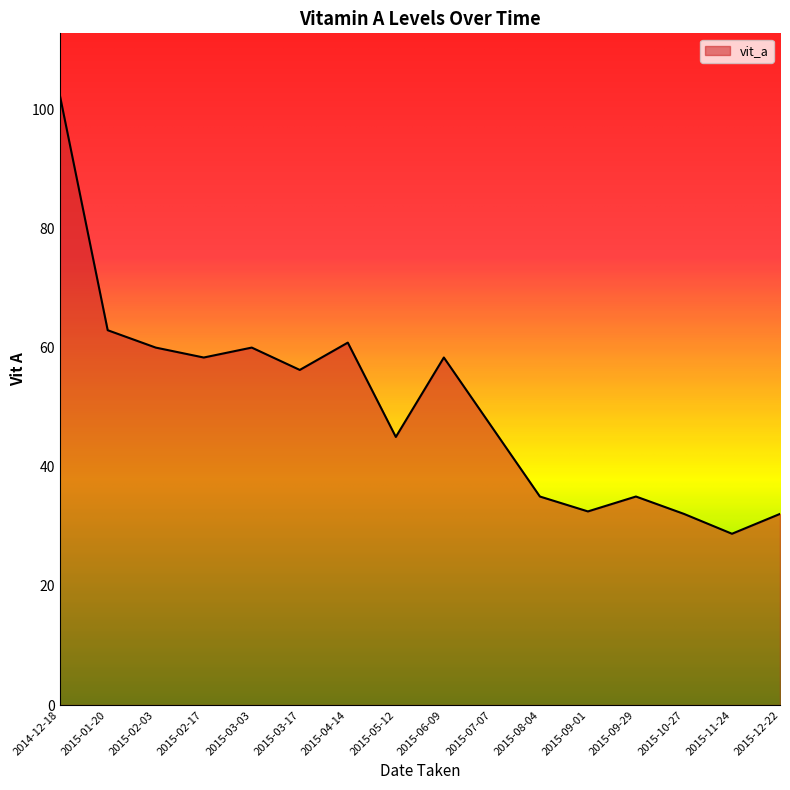

What position from the left is 2015-06-09?

9